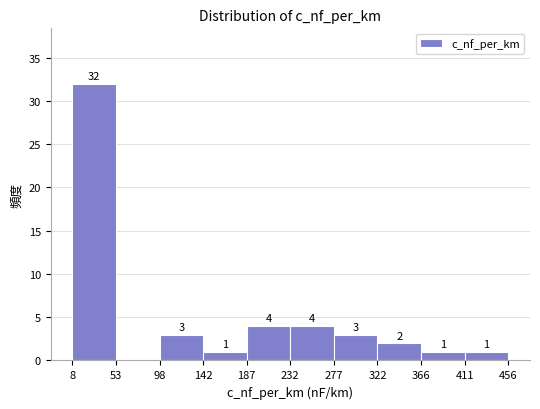

Which range on the x-axis has the tallest bar?

8 to 53